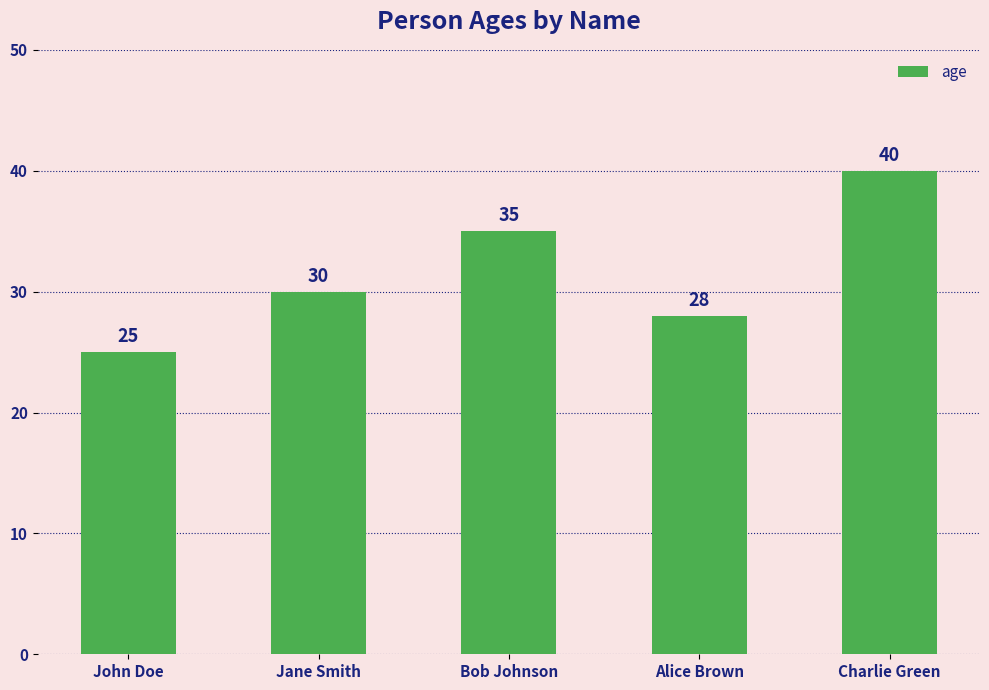

Rank the categories by value from highest to lowest.

Charlie Green, Bob Johnson, Jane Smith, Alice Brown, John Doe